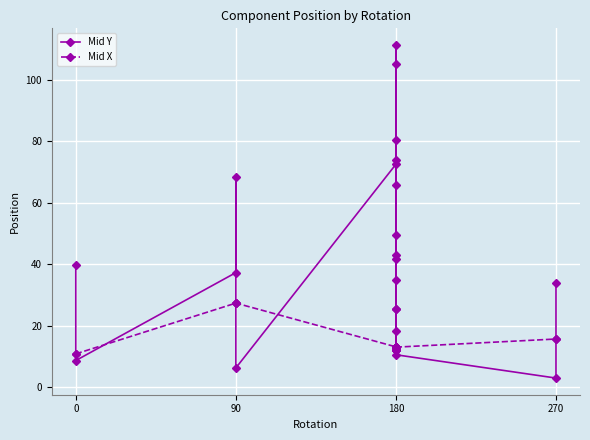

Which series has the largest total across all categories?

Mid Y